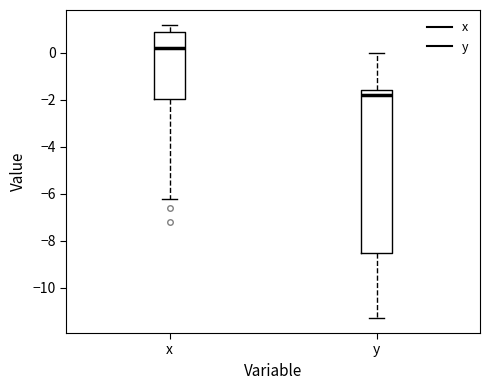

Reading left to right, read every box against the y-axis: the position of its median line, the range the box covers, and the ends of its whiskers. The values are not printed on the chart, so give them approximately, as read against the axis.

x: median 0.2, box -2.0 to 1.0, whiskers -6.2 to 1.2
y: median -1.8, box -8.4 to -1.6, whiskers -11.2 to 0.0